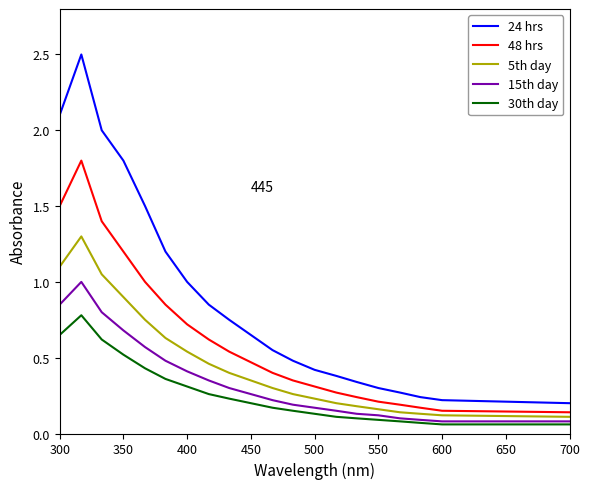

Which series has the widest spread of values?

24 hrs